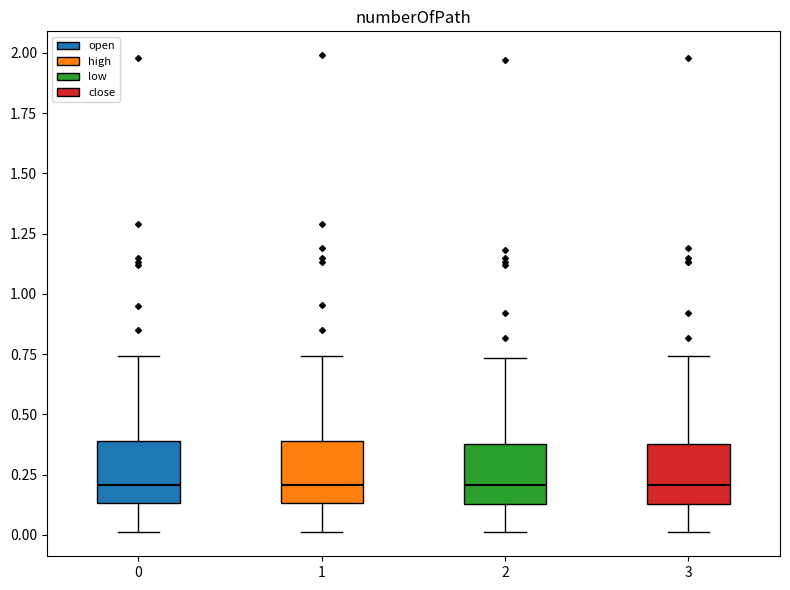

Where does the upper whisker of the box at x = 2 end on the y-axis? The values are not printed on the chart, so give them approximately, as read against the axis.

0.75